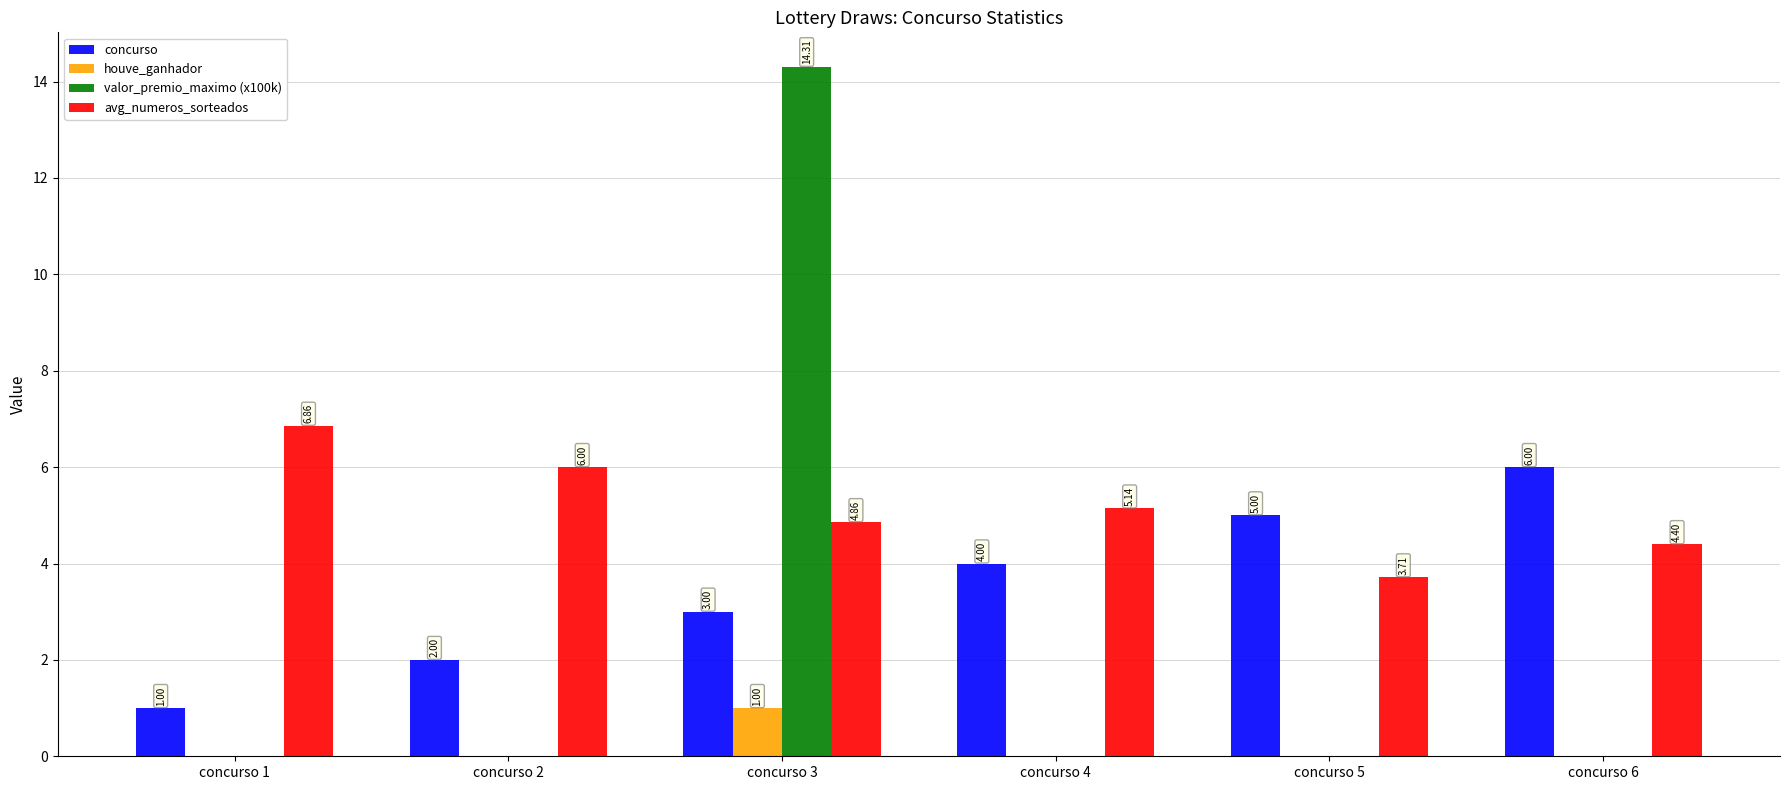

Which series has the widest spread of values?

valor_premio_maximo (x100k)